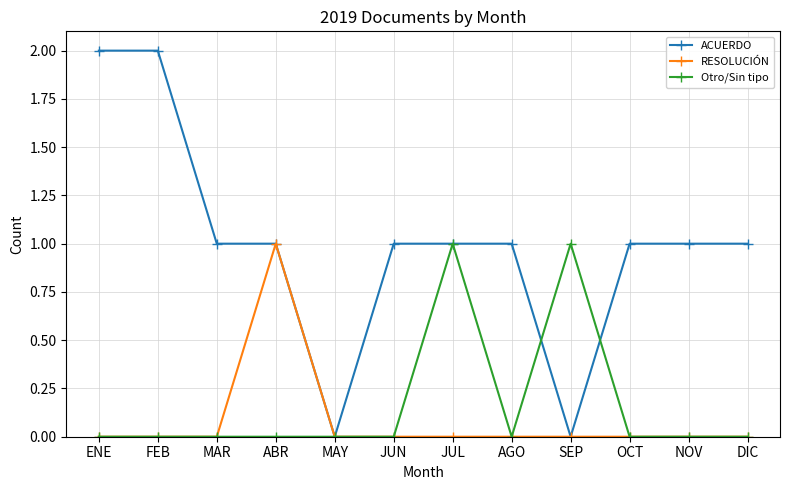

Is the value of ACUERDO at NOV greater than the value of Otro/Sin tipo at FEB?

Yes